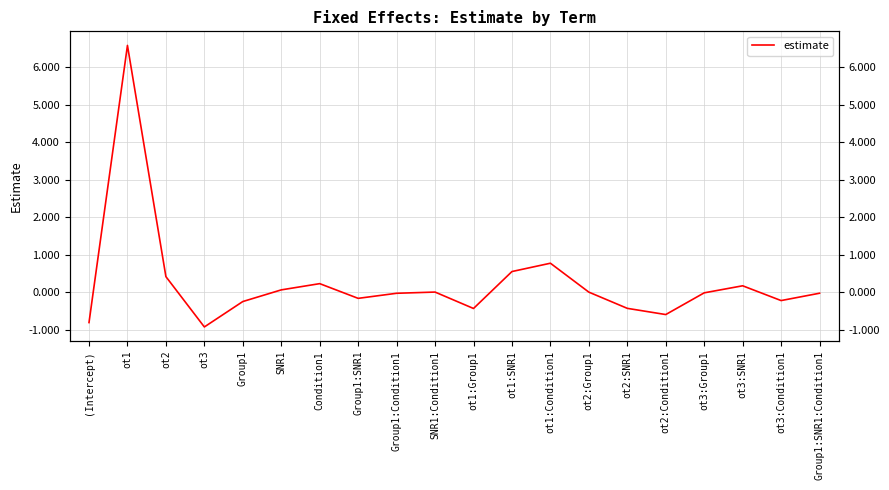

What is the maximum value shown in the chart?

6.6